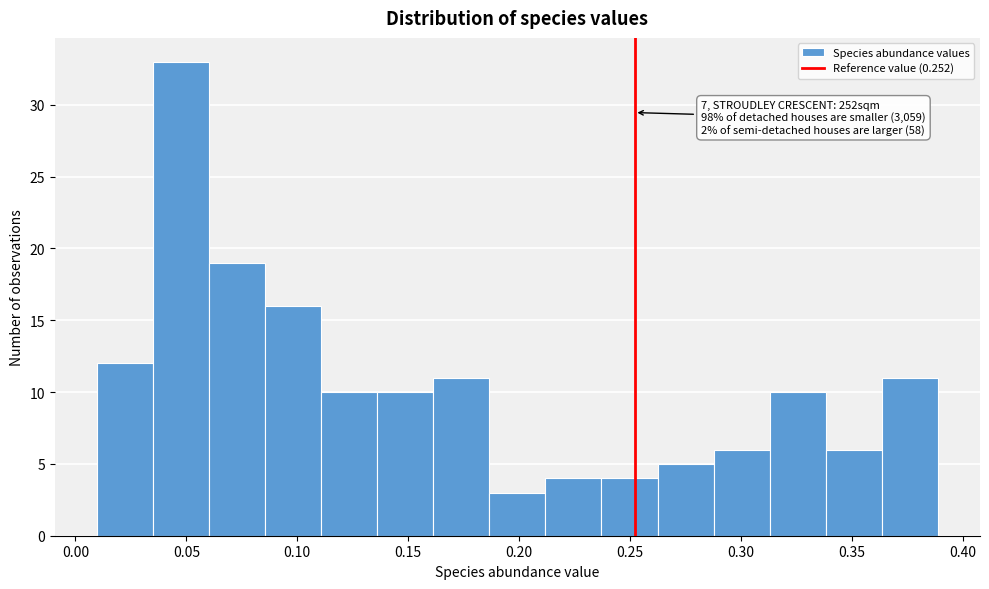

Over which range of the x-axis is the bar tallest?

0.035 to 0.060